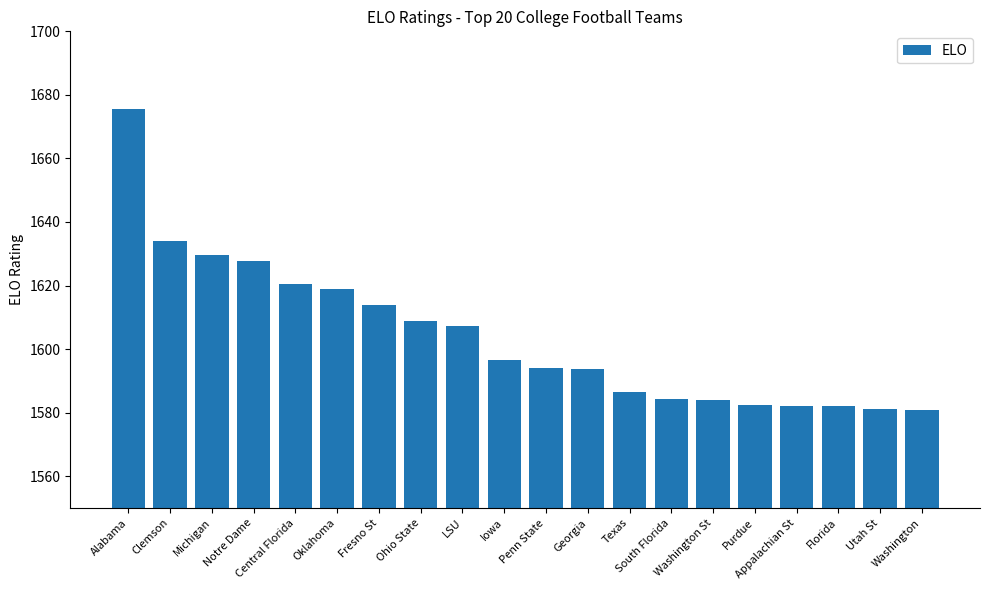

What is the smallest value displayed?

1580.8